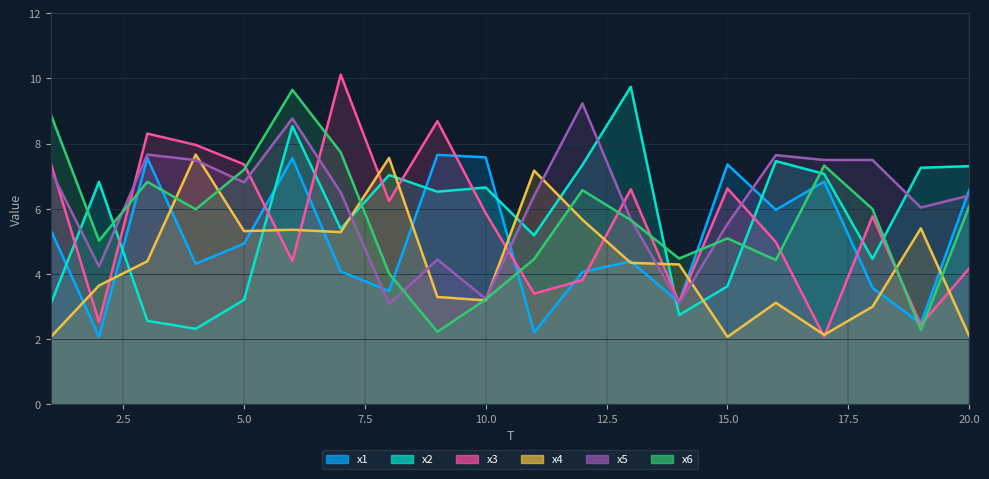

Which series has the widest spread of values?

x3